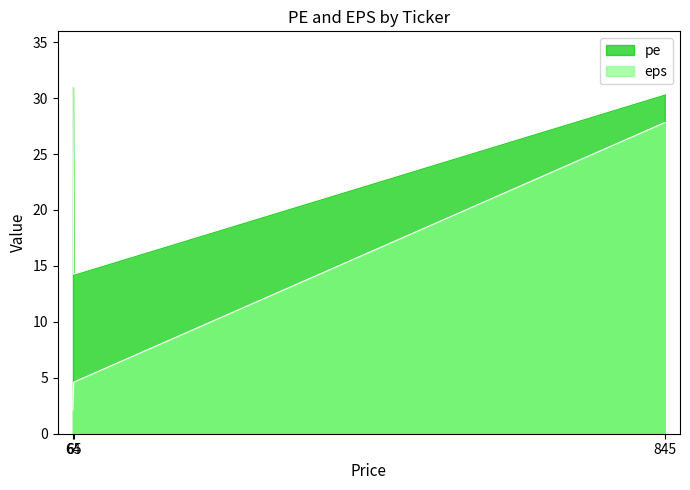

Reading right to left, extract all data points from this chart.

845=30.4	65=14.3	64=31.0